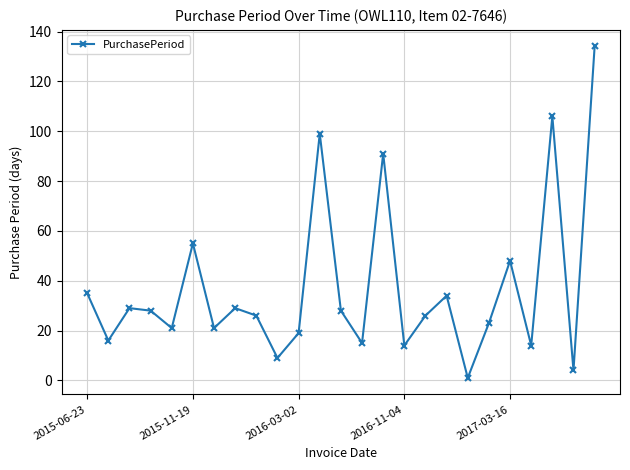

What is the average value?

37